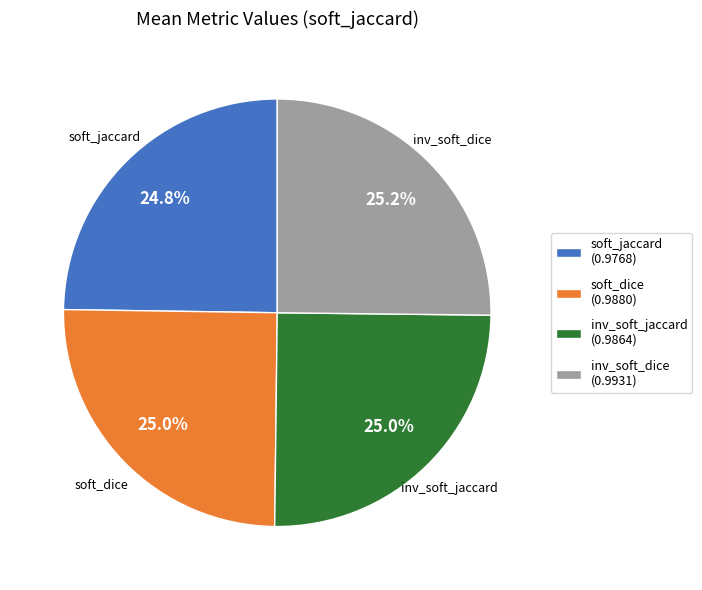

Does soft_dice (0.9880) account for over 50% of the chart?

No